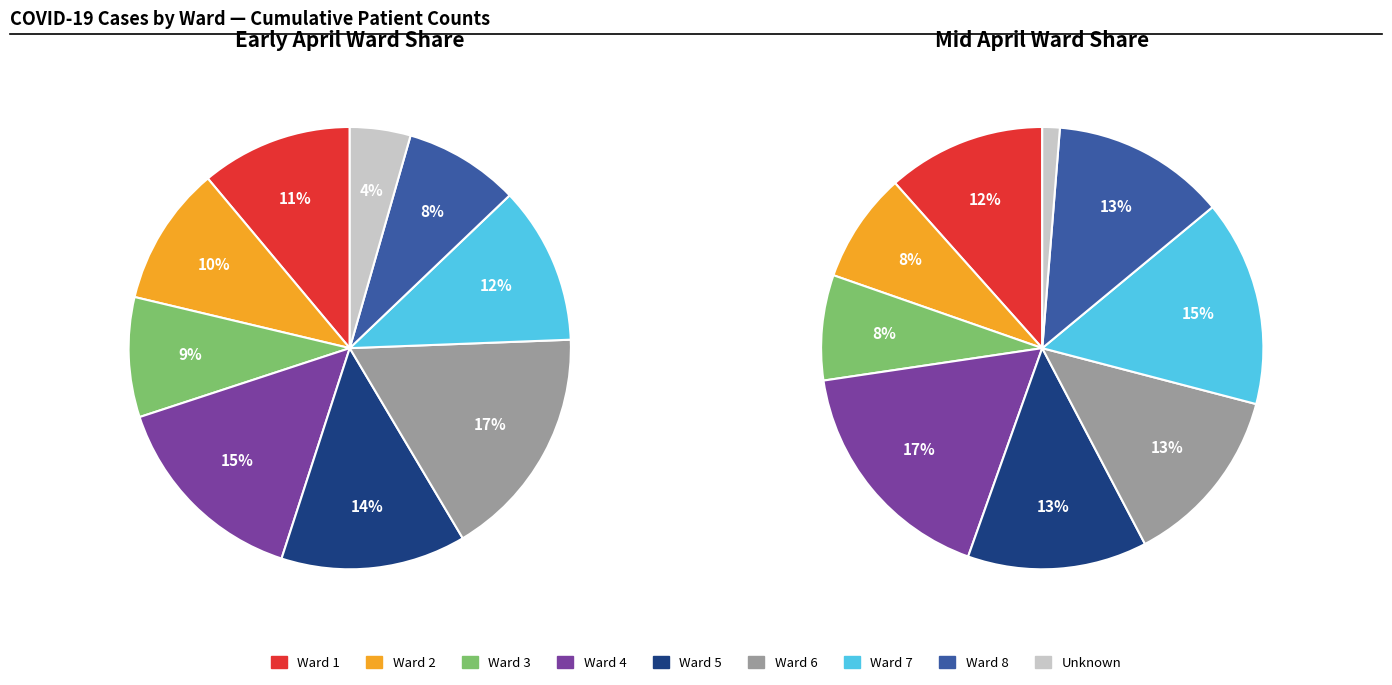

How many segments does this pie chart have?

9